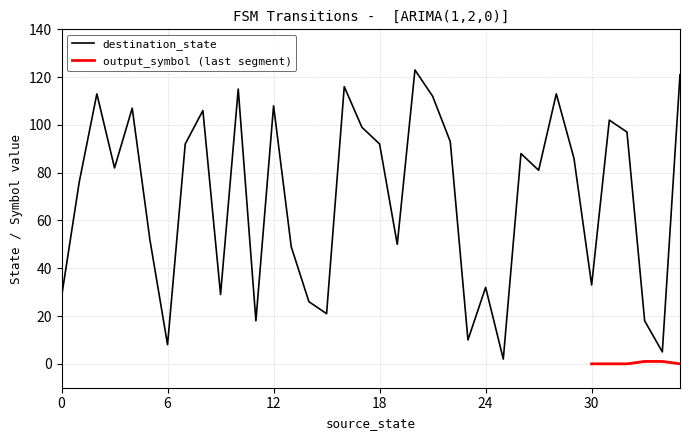

What is the highest value of the destination_state series?

123